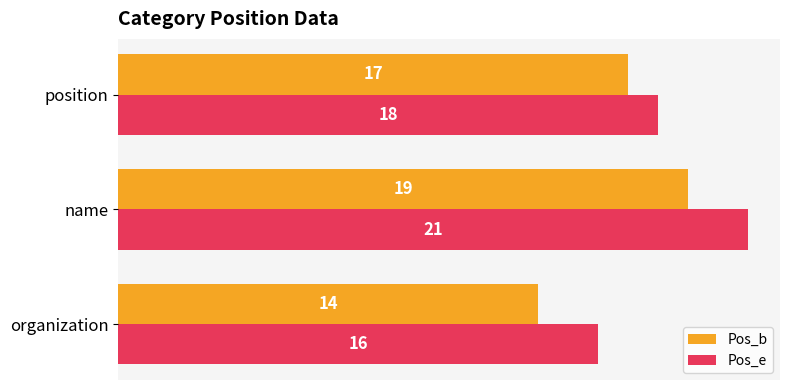

Rank the categories by Pos_b value from highest to lowest.

name, position, organization